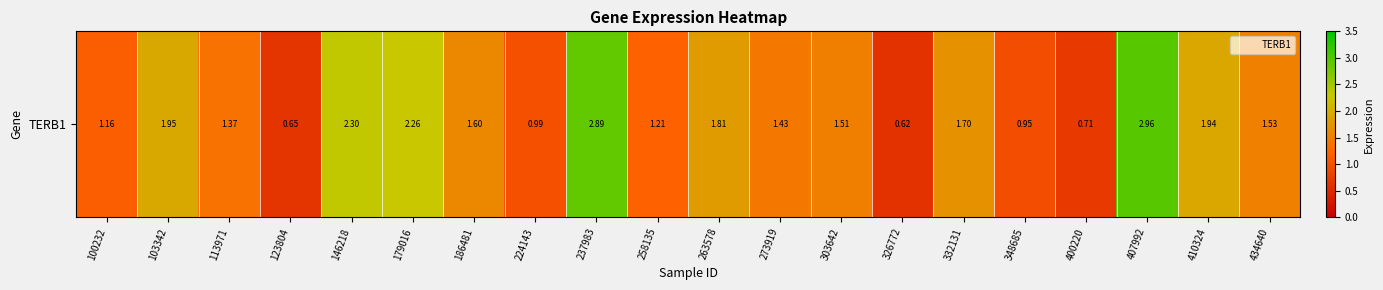

What is the difference between the values at 186481 and 263578?

0.2